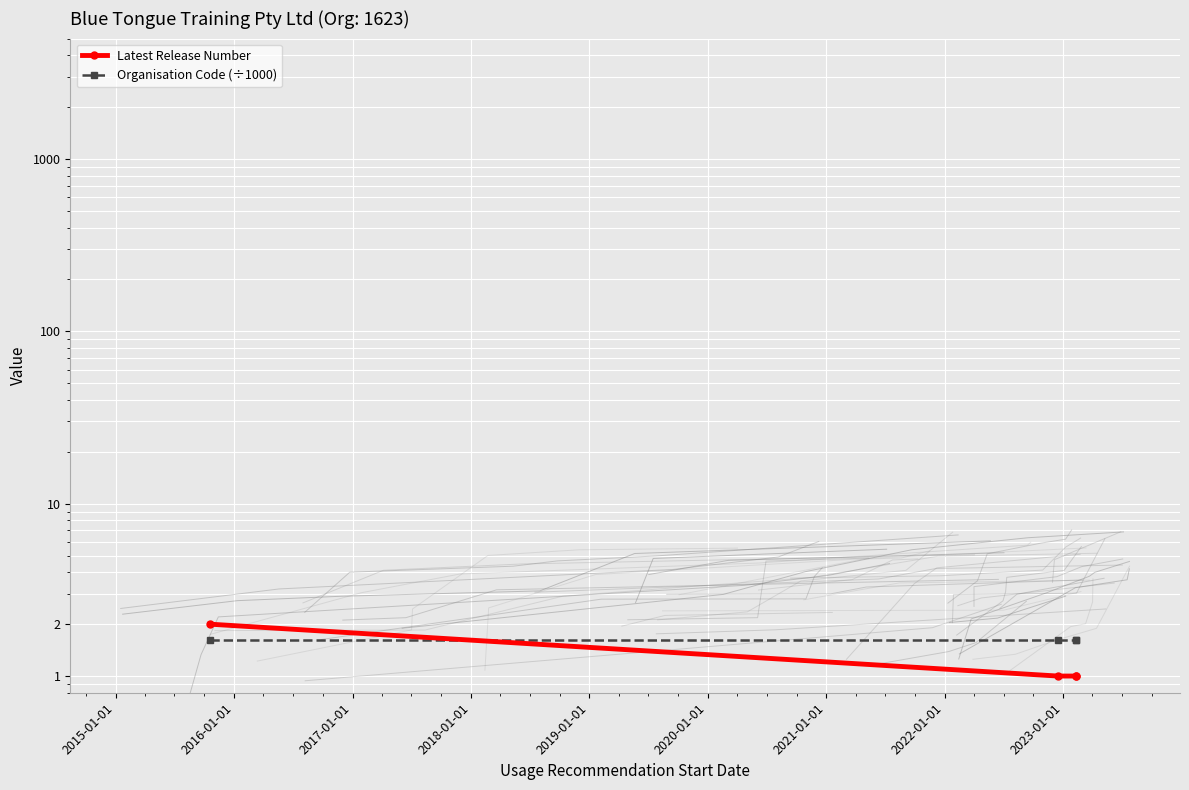

Between 2016-01-01 and 2018-01-01, which series saw the biggest shift?

Latest Release Number